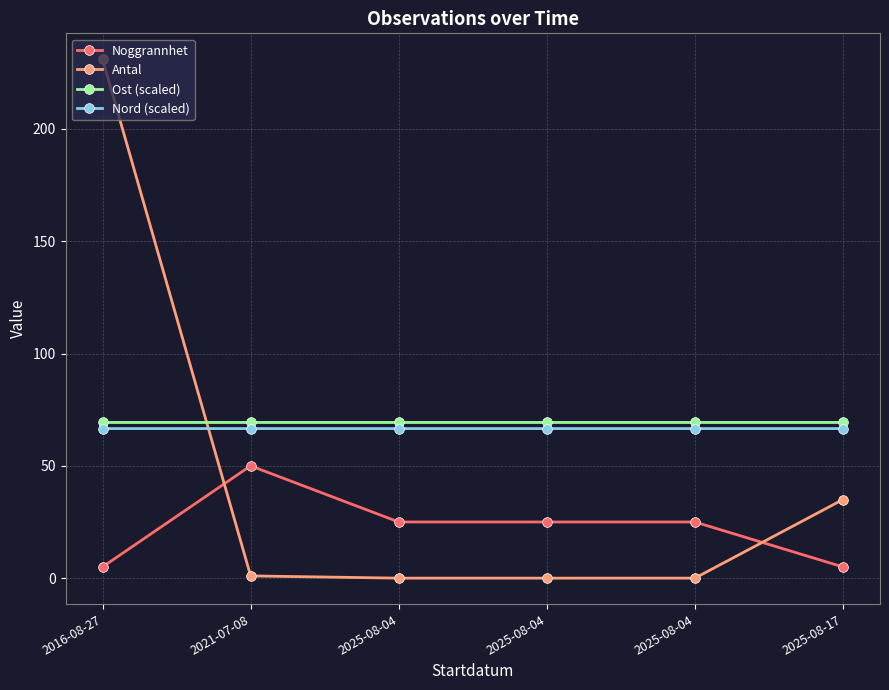

Does the chart have visible grid lines?

Yes